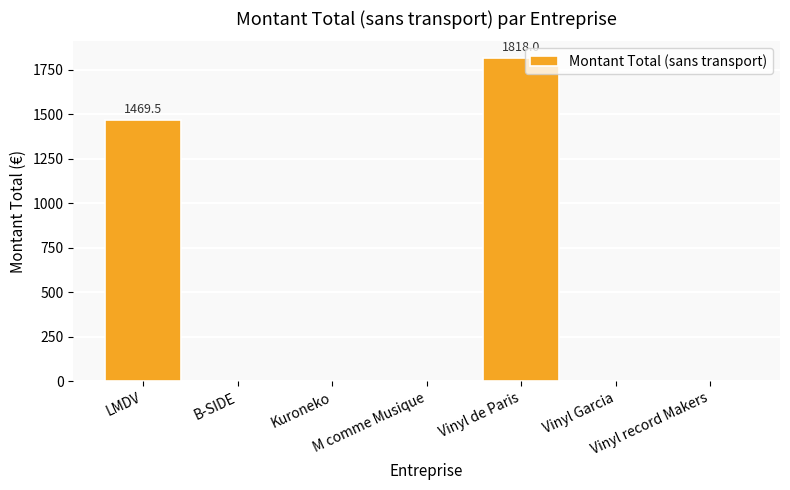

What is the maximum value shown in the chart?

1818.0